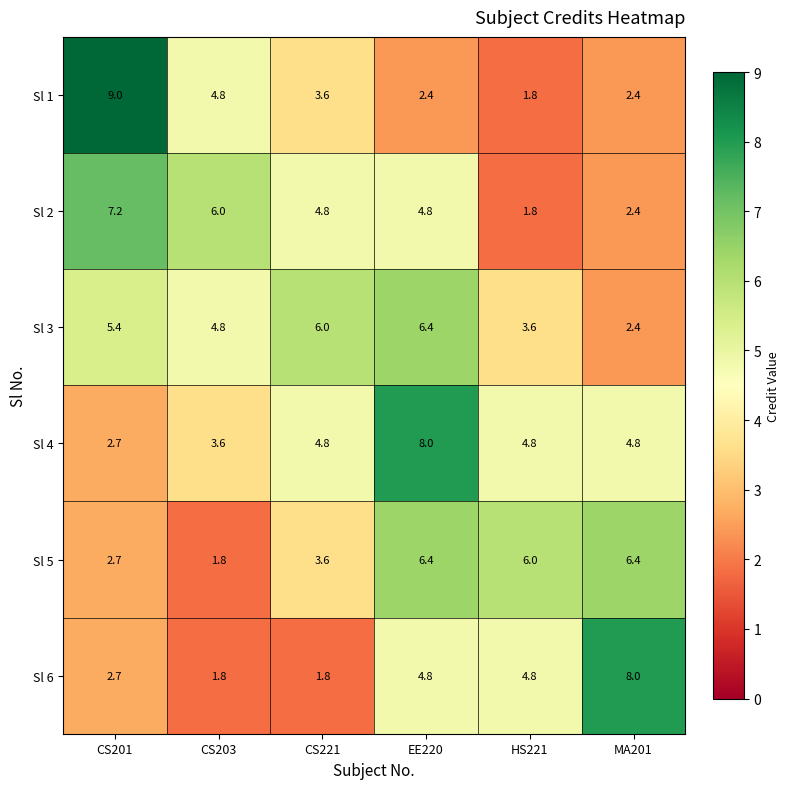

Which series has the largest range (max minus min)?

Sl 1